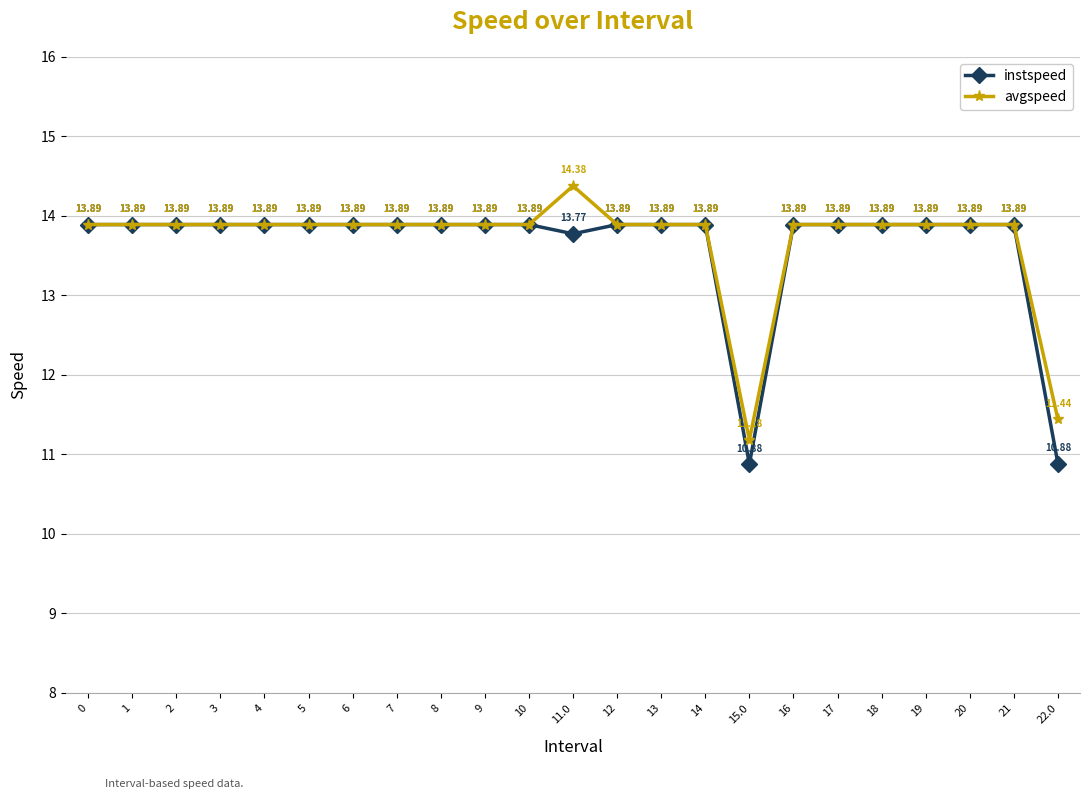

What is the difference between the instspeed values at 18 and 15.0?

3.0